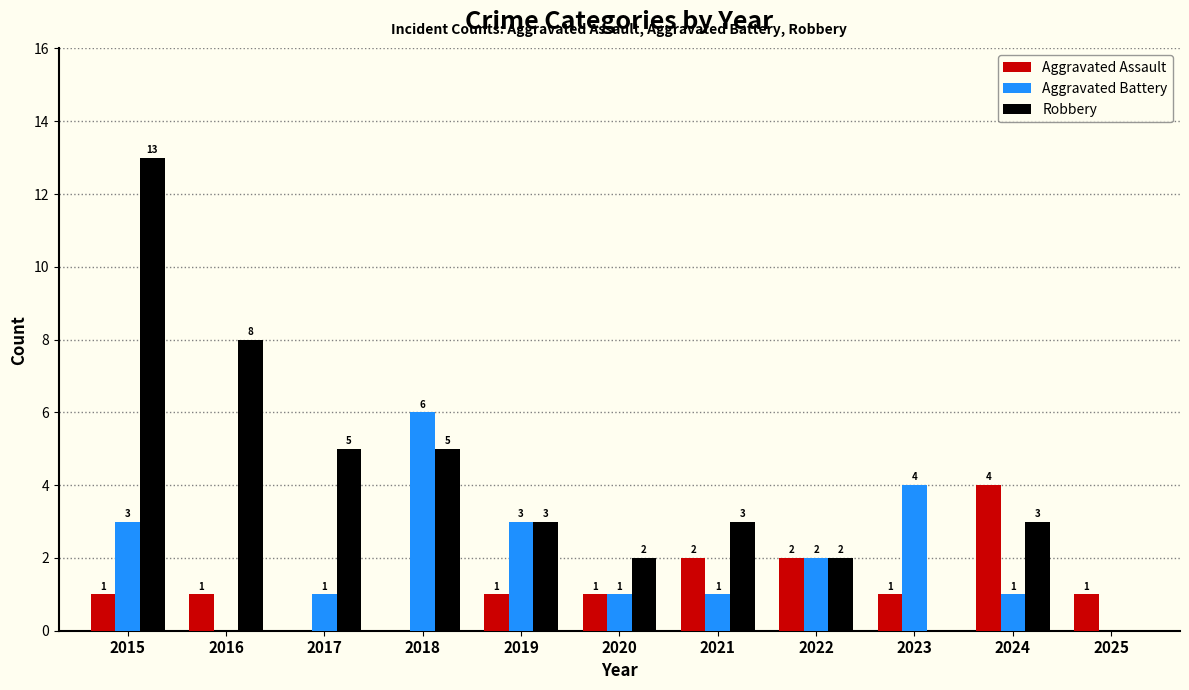

What is the sum of the Robbery values at 2016 and 2019?

11